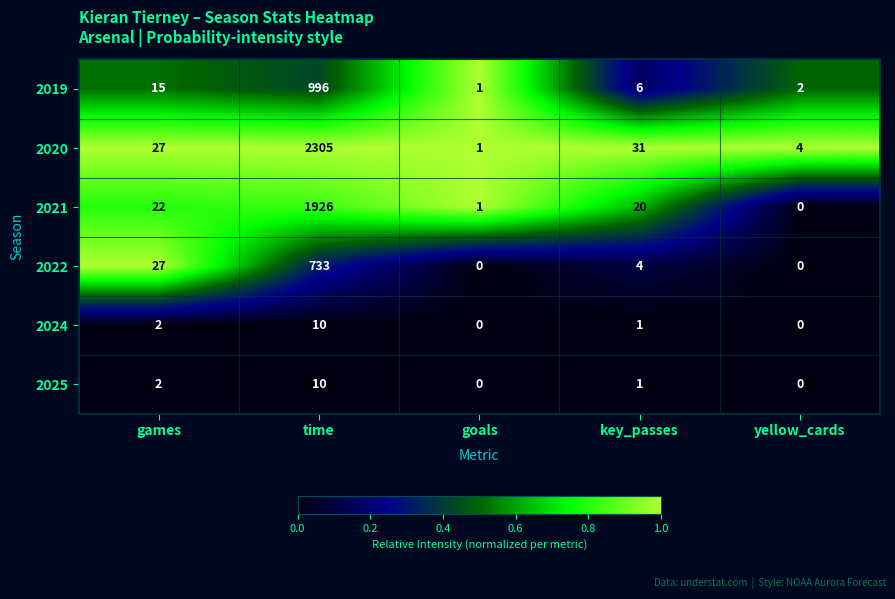

Which series has the widest spread of values?

2020